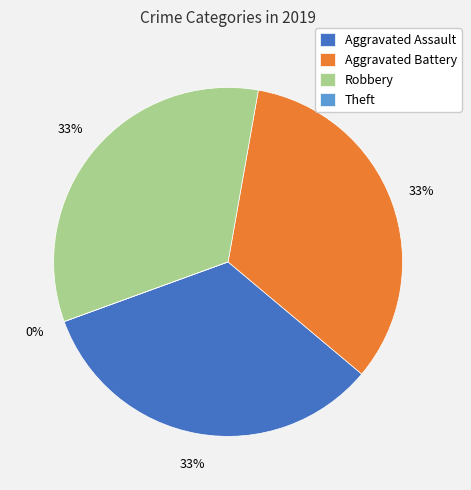

Is the sum of Aggravated Assault and Robbery greater than half?

Yes